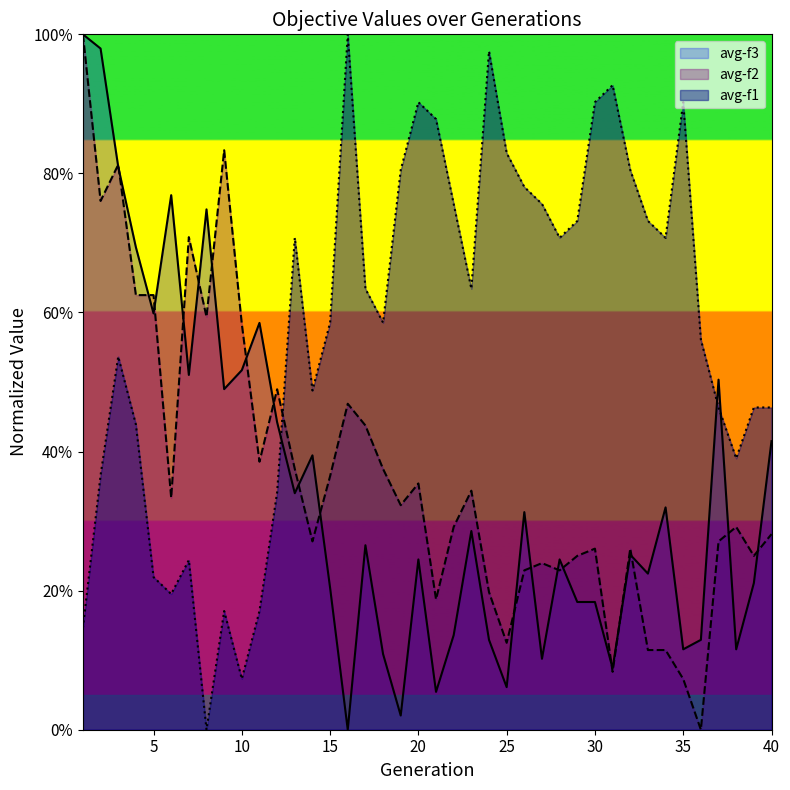

What are all the series names shown in the legend?

avg-f3, avg-f2, avg-f1